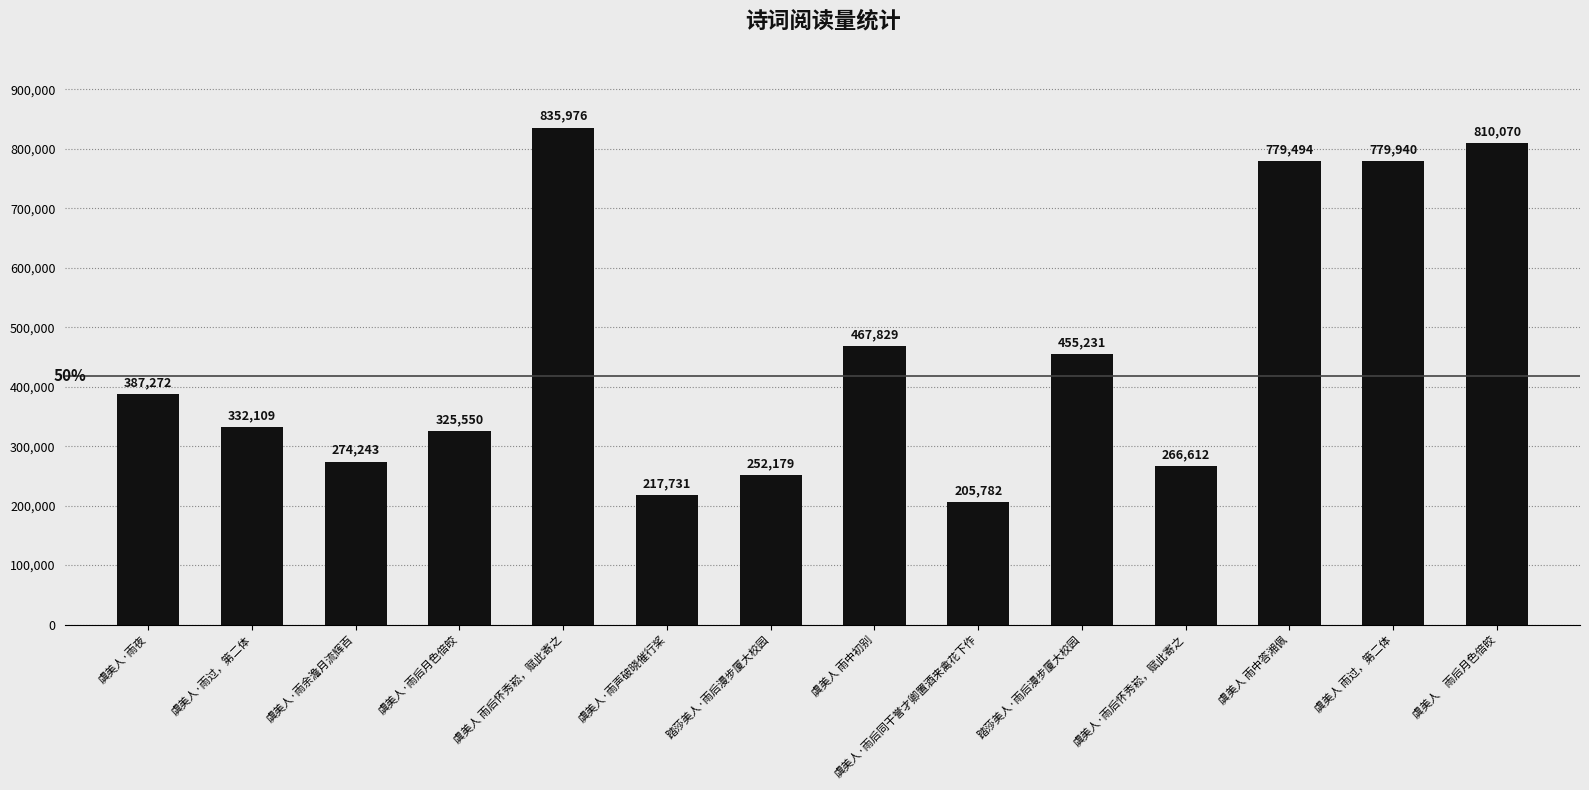

The chart shows a value of 332109 at 虞美人·雨过，第二体. True or false?

True